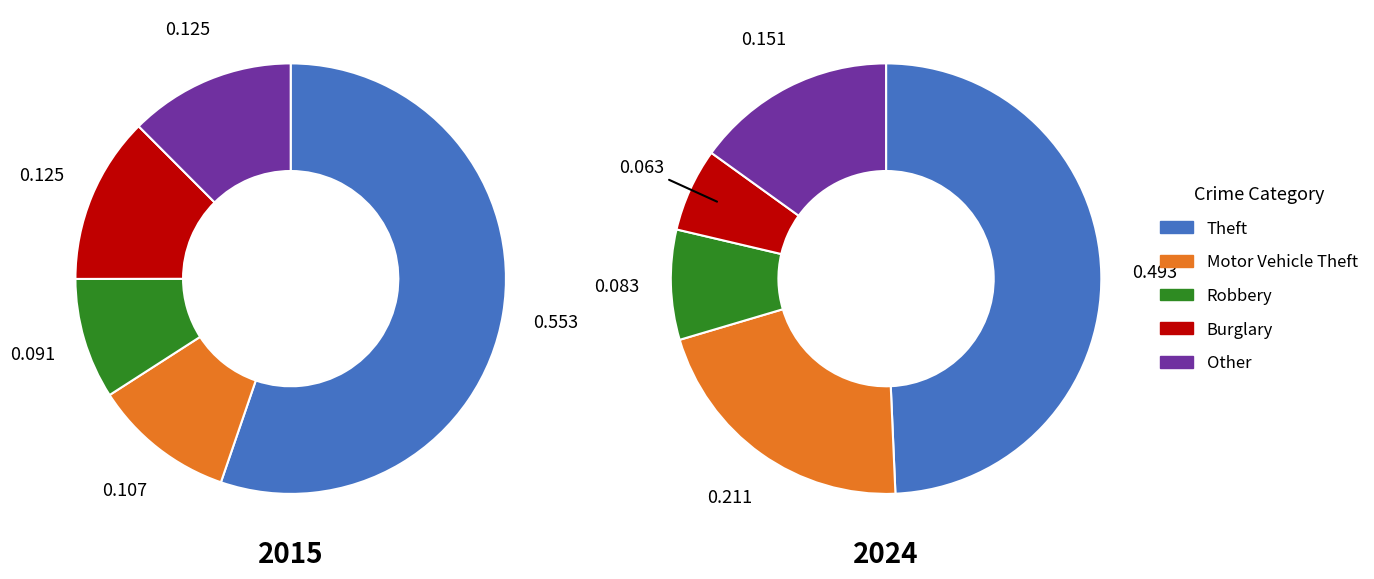

The values_2015 slice represents 35% of the pie. True or false?

False